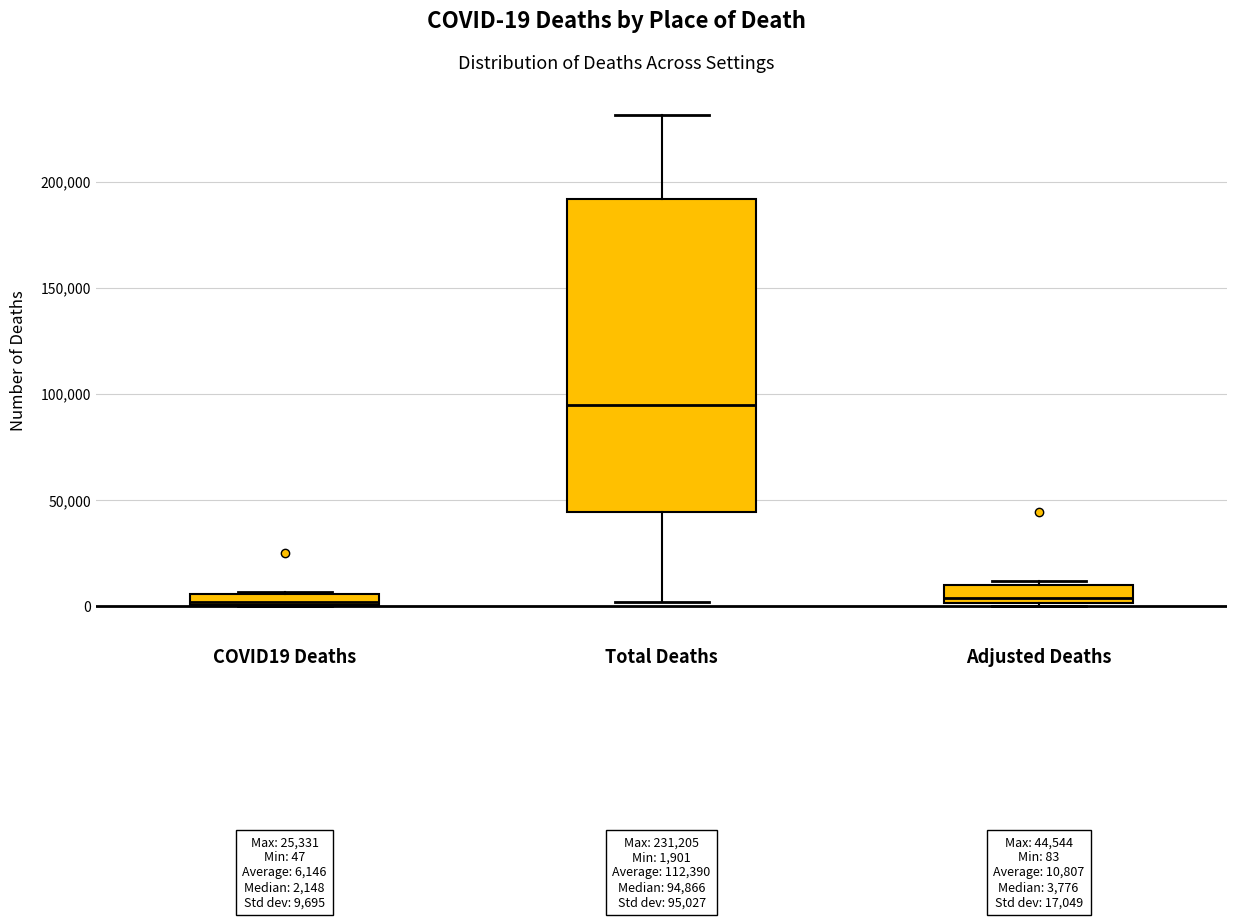

Which box is the tallest, from its lower edge to its upper edge?

Total Deaths